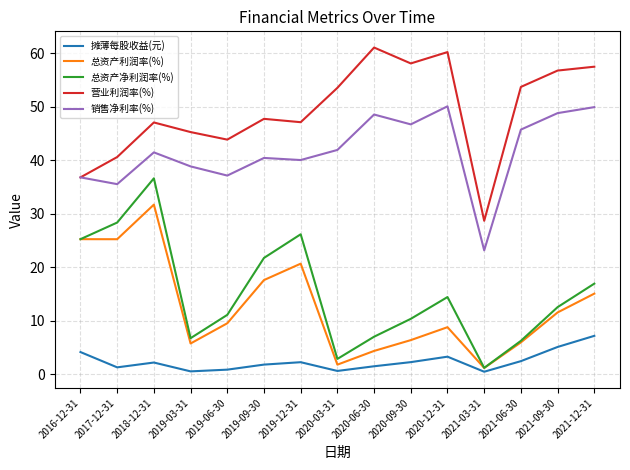

What is the average value of the 摊薄每股收益(元) series?

2.4